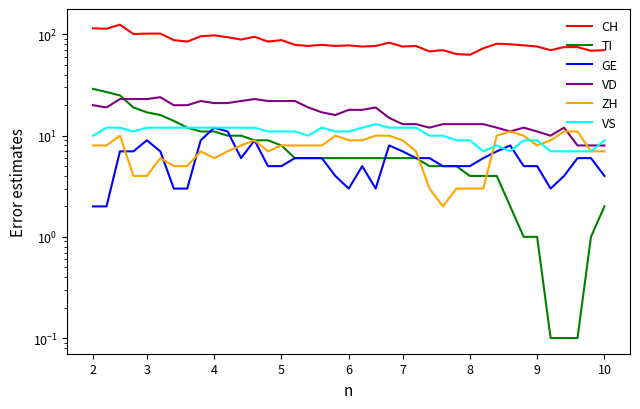

What is the difference between the second highest and minimum values in the TI series?

26.9